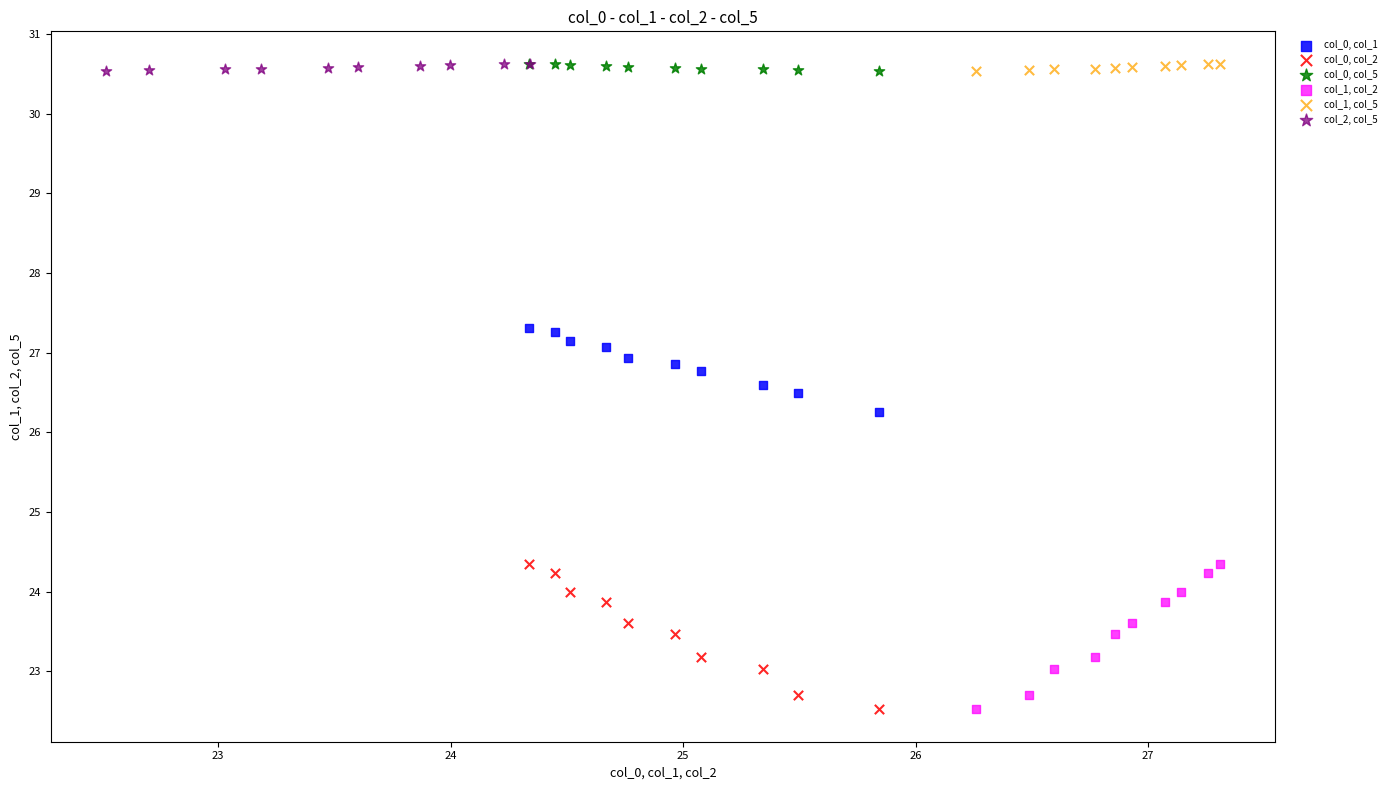

What are all the series names shown in the legend?

col_0, col_1, col_0, col_2, col_0, col_5, col_1, col_2, col_1, col_5, col_2, col_5